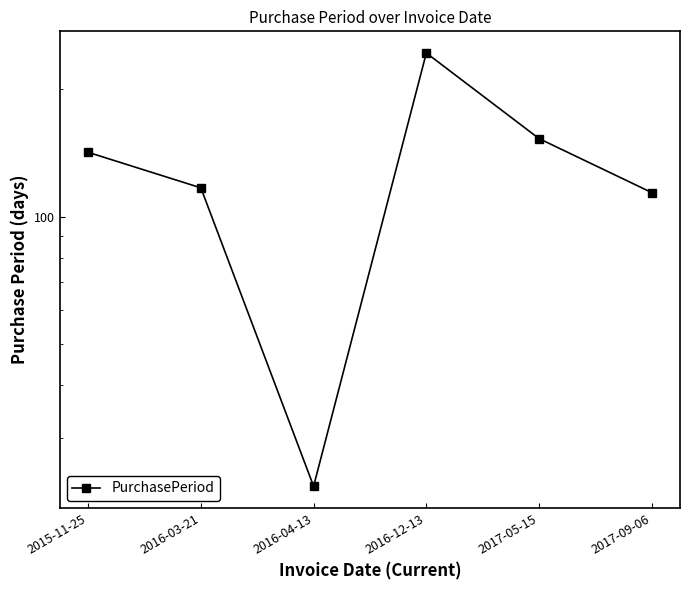

How many lines are shown in the chart?

1